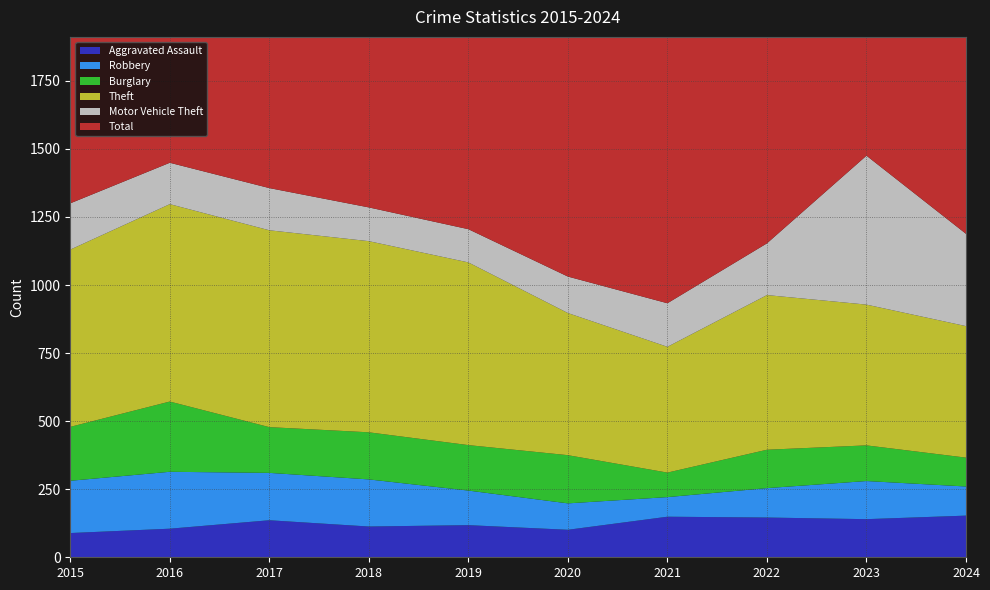

Reading left to right, what are all the values shown in this chart?

Aggravated Assault: 89	105	136	113	118	101	149	146	140	153
Robbery: 192	209	174	173	127	97	72	108	140	107
Burglary: 198	258	168	173	167	177	90	141	131	106
Theft: 651	725	723	702	671	522	462	568	517	483
Motor Vehicle Theft: 170	152	155	124	122	134	160	190	547	339
Total: 1477	1662	1589	1480	1406	1237	1137	1332	1627	1366